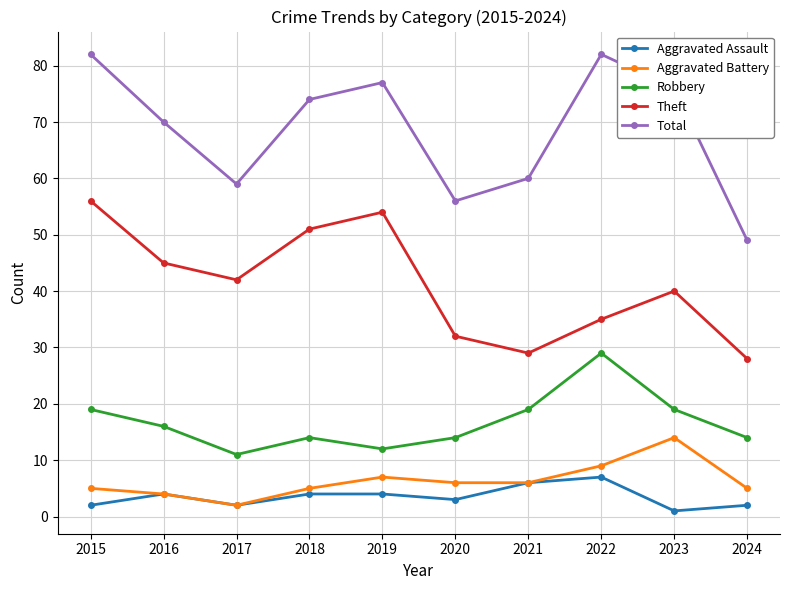

Rank the series by their maximum value, from highest to lowest.

Total, Theft, Robbery, Aggravated Battery, Aggravated Assault